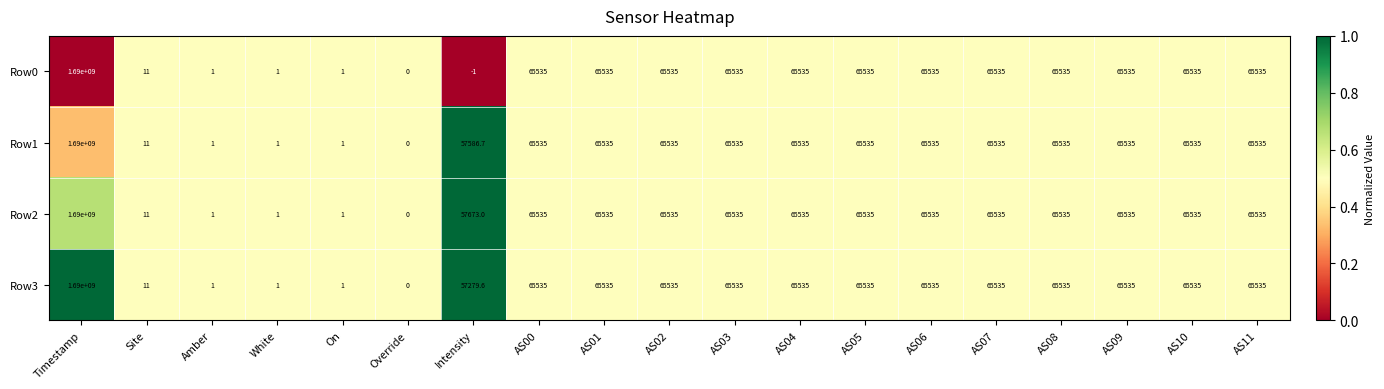

What is the highest value of the Row2 series?

1690000000.0